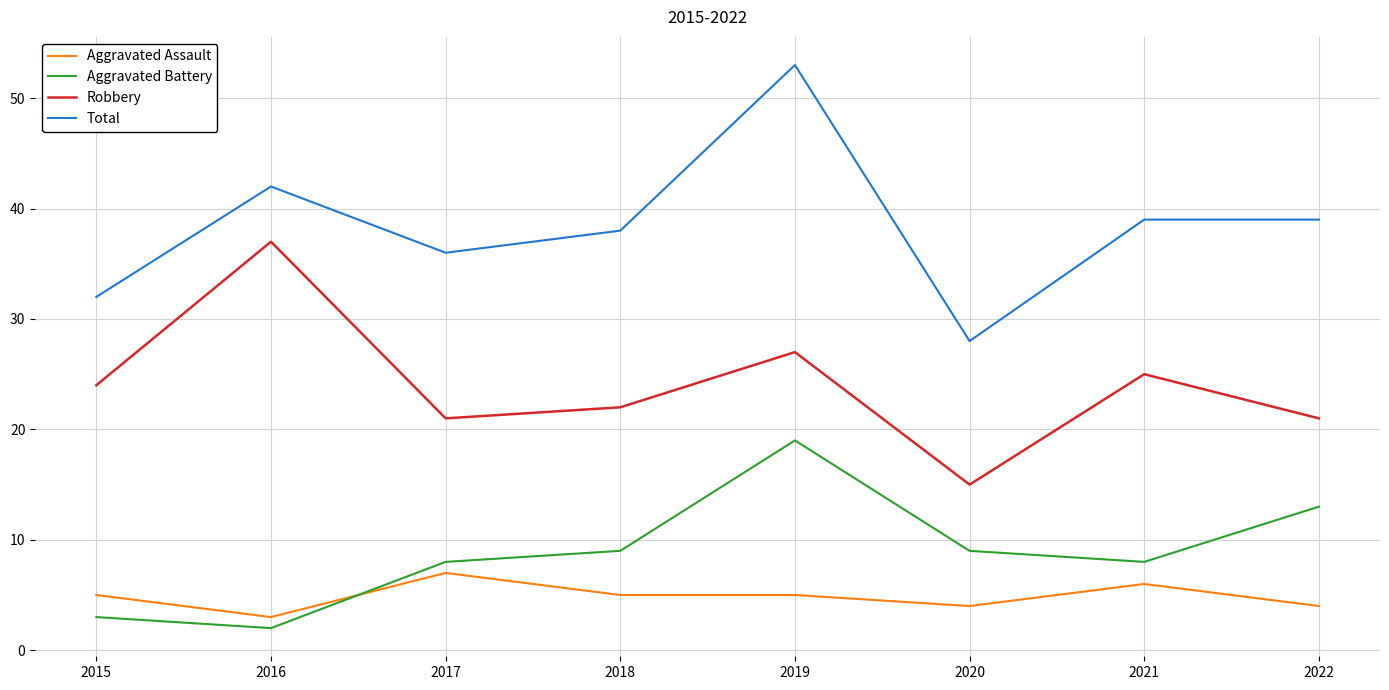

How many values in the Aggravated Battery series are below 9?

4